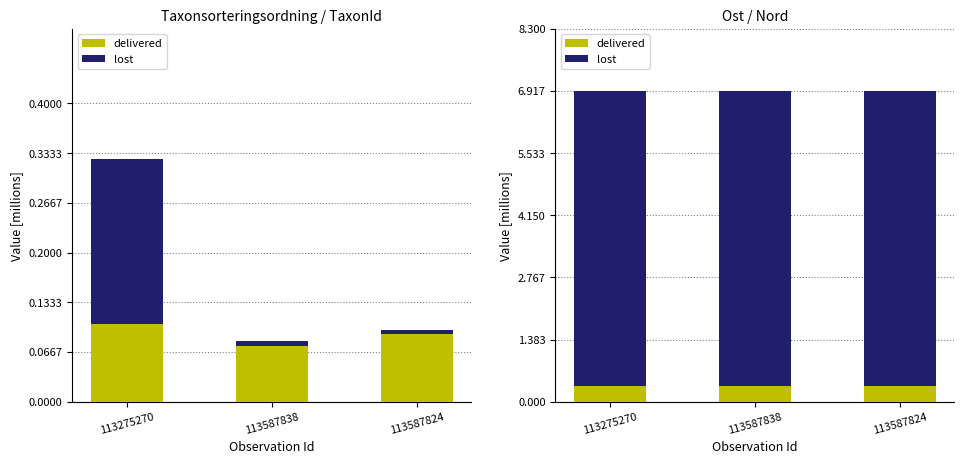

Which has a higher value, 113587824 or 113587838?

113587838